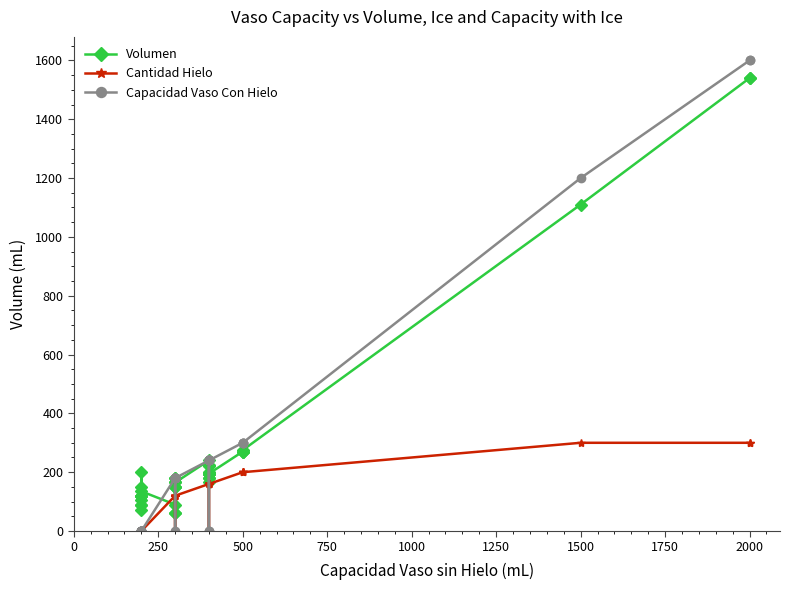

What is the average value of the Volumen series?

258